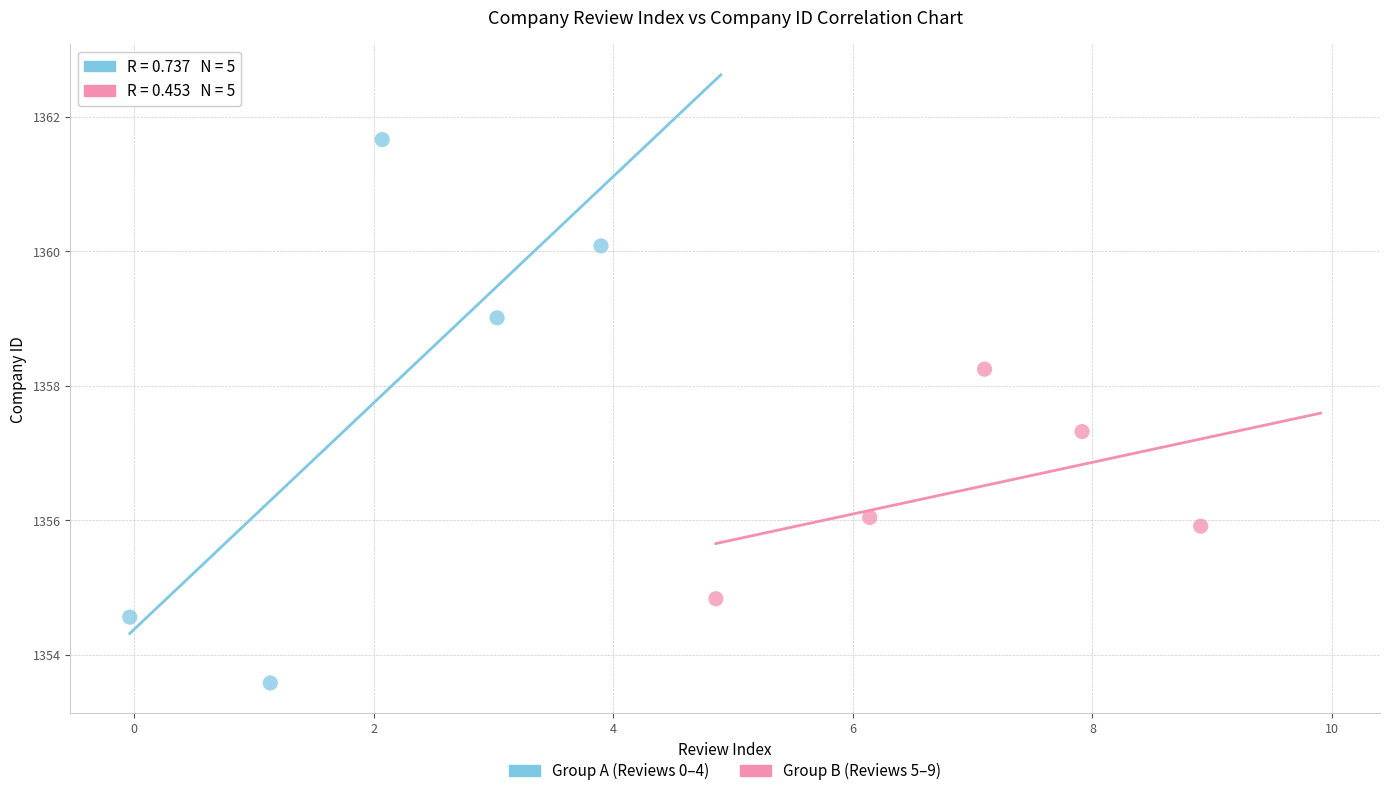

Which series has the widest spread of Y values?

Group A (Reviews 0–4)